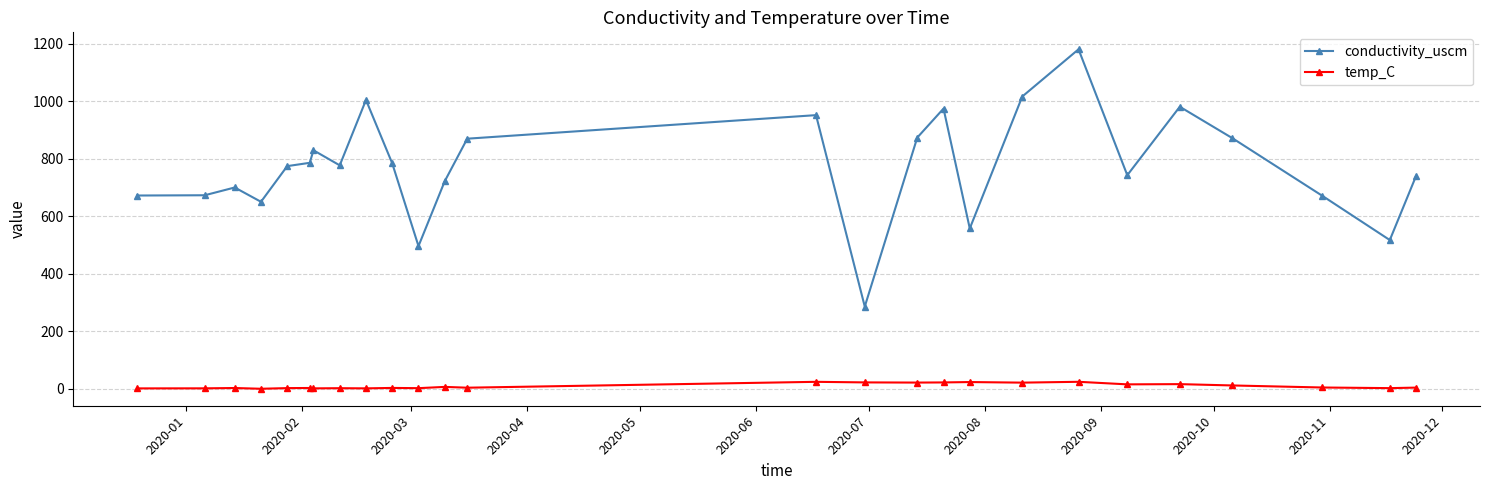

List the series in order of their overall mean, lowest first.

temp_C, conductivity_uscm